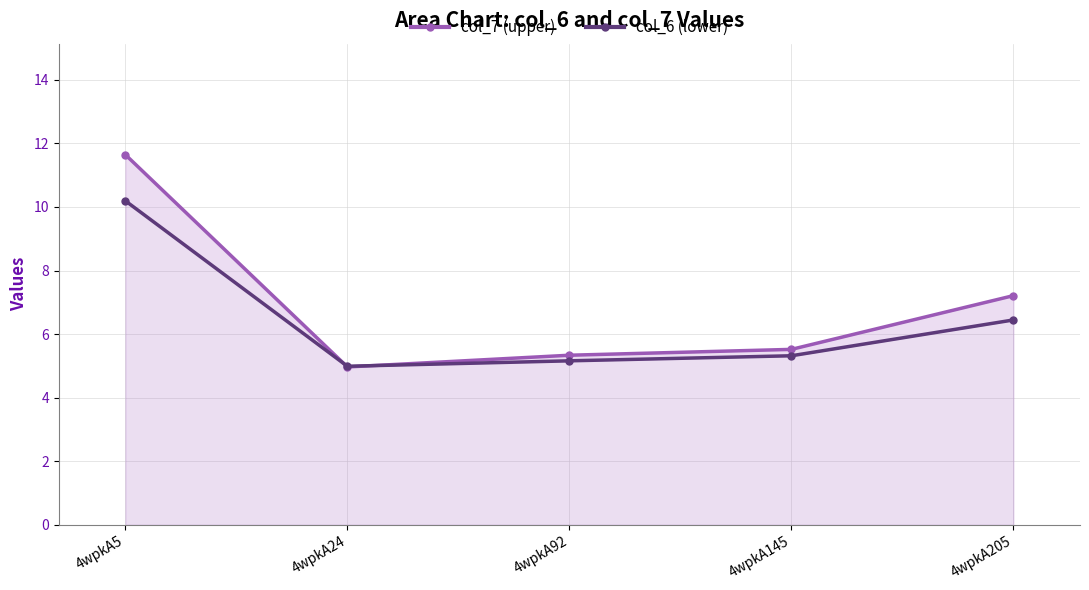

The col_6 (lower) series shows 5.3 at 4wpkA145. True or false?

True